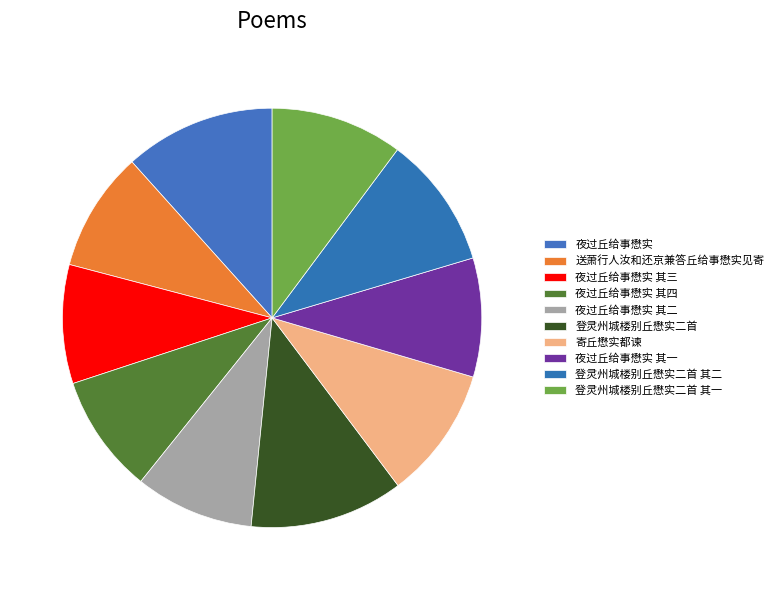

Does any single category account for the majority?

No